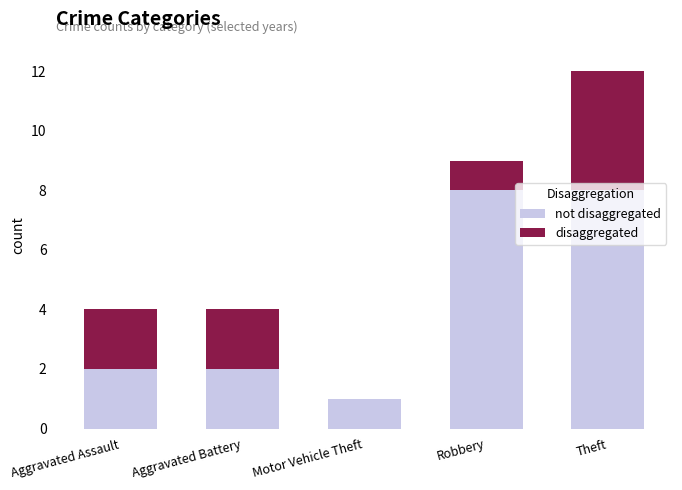

At which category is the sum across all series the highest?

Theft